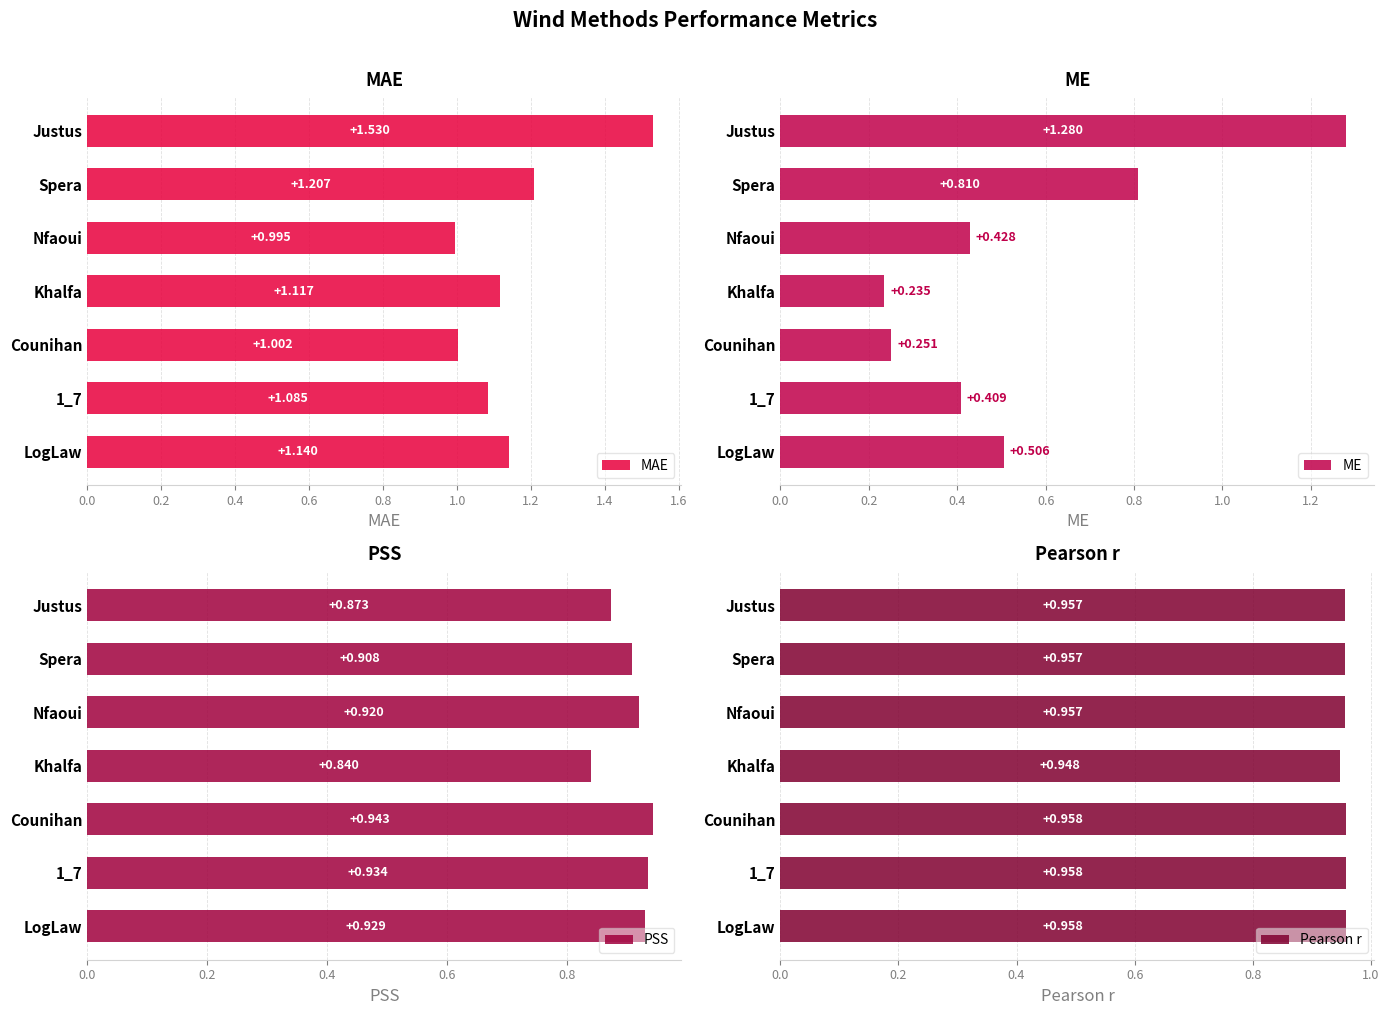

Where is ME nearest to the value 0?

Khalfa